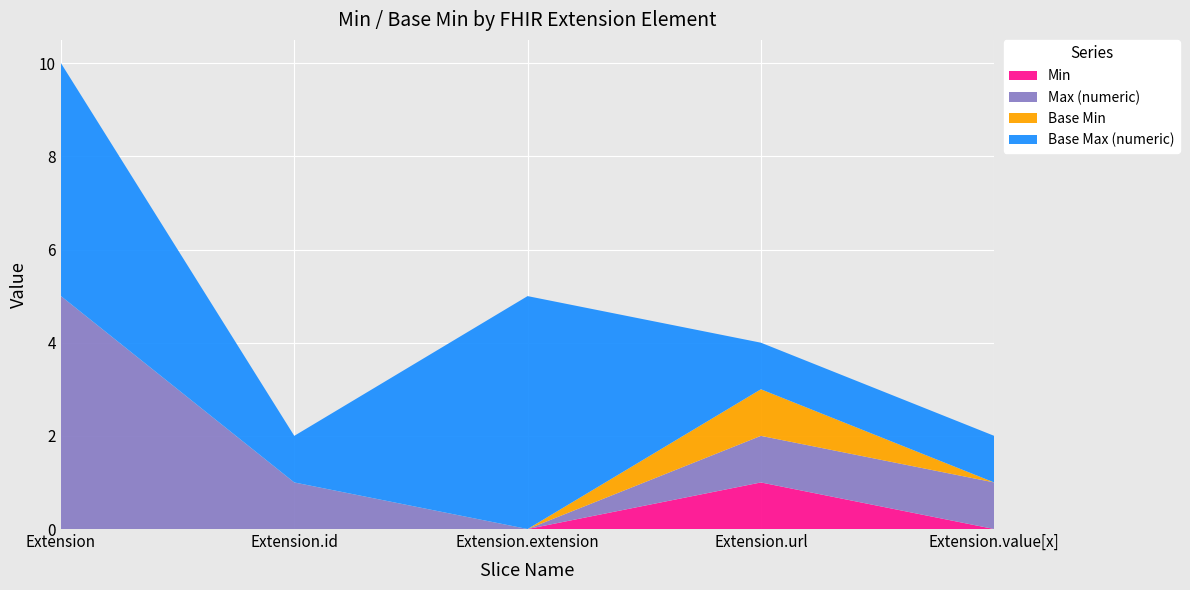

Reading right to left, list all the values displayed in this chart.

Min: Extension.value[x]=0	Extension.url=1	Extension.extension=0	Extension.id=0	Extension=0
Max (numeric): Extension.value[x]=1	Extension.url=1	Extension.extension=0	Extension.id=1	Extension=5
Base Min: Extension.value[x]=0	Extension.url=1	Extension.extension=0	Extension.id=0	Extension=0
Base Max (numeric): Extension.value[x]=1	Extension.url=1	Extension.extension=5	Extension.id=1	Extension=5